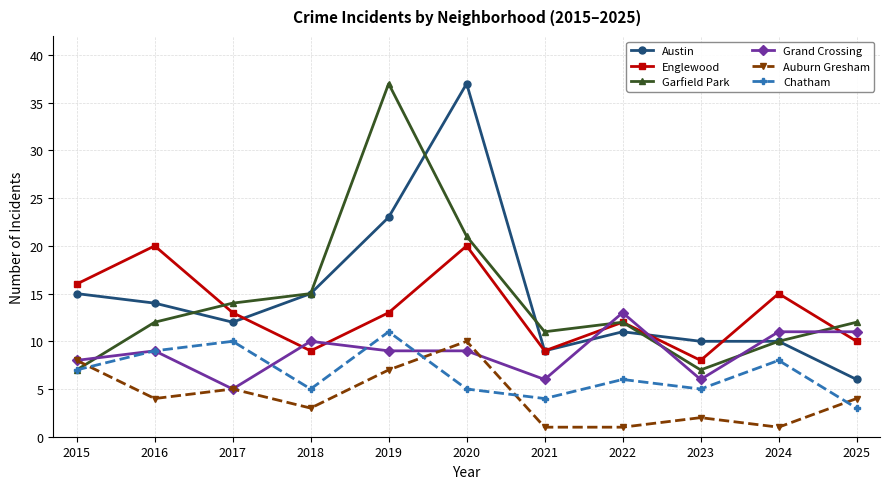

What is the sum of all Englewood values?

145